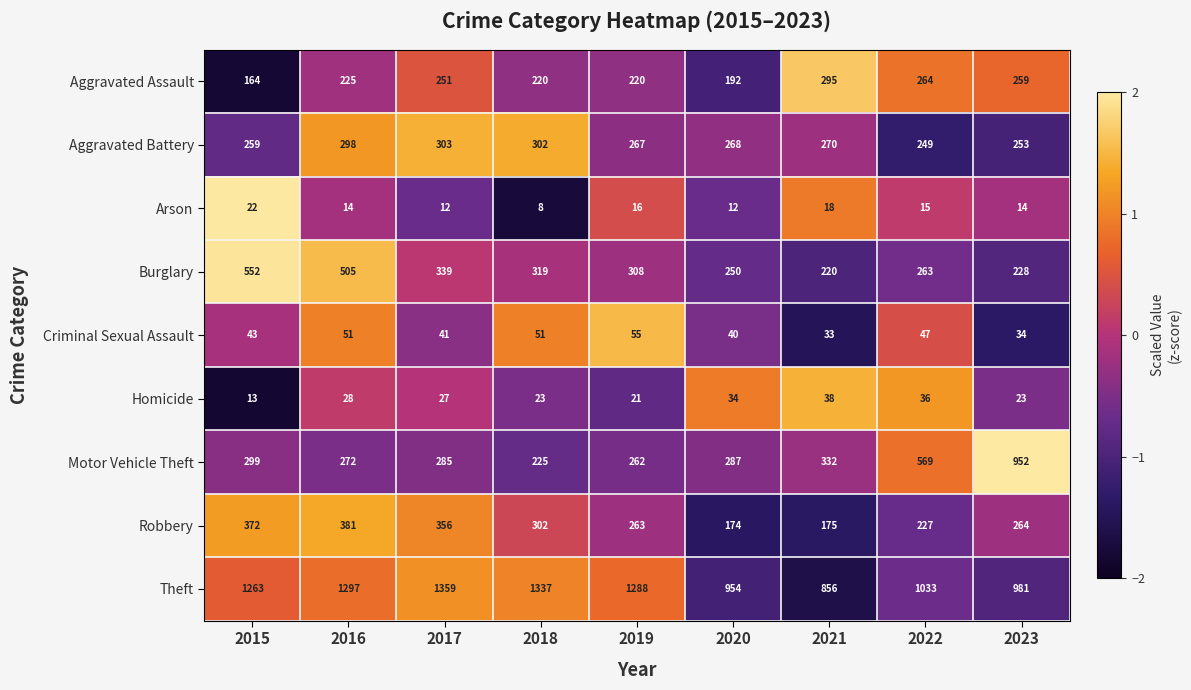

At which category is the sum across all series the highest?

2016